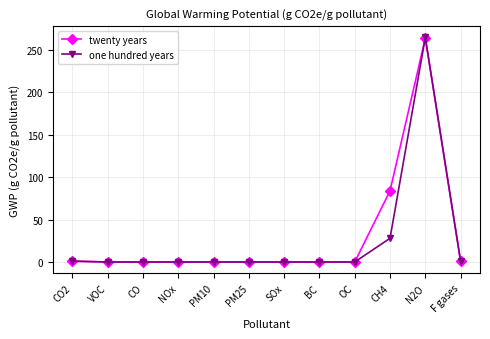

What is the label of the 11th point from the right?

VOC